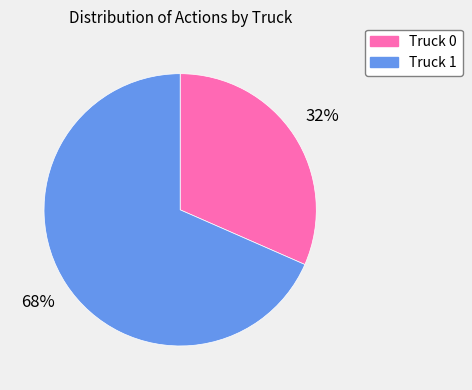

Which category has the biggest portion of the pie?

Truck 1